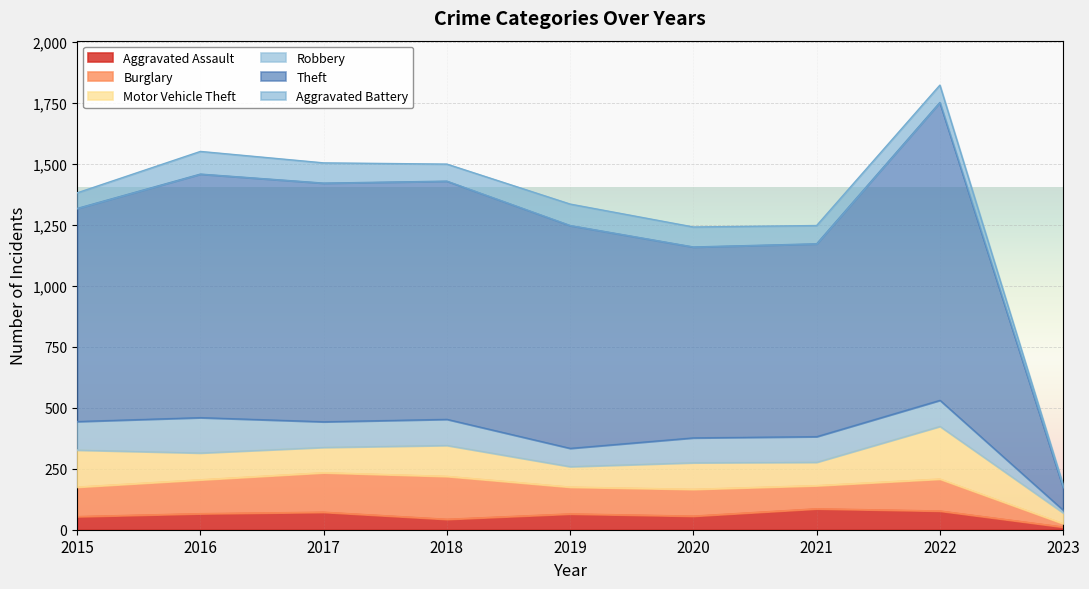

What is the total value across all series at 2019?

1336